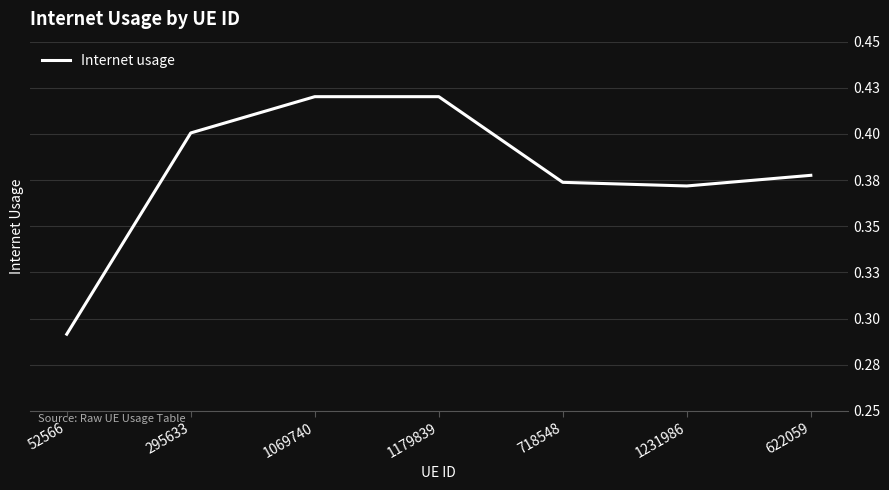

Does the chart have visible grid lines?

Yes